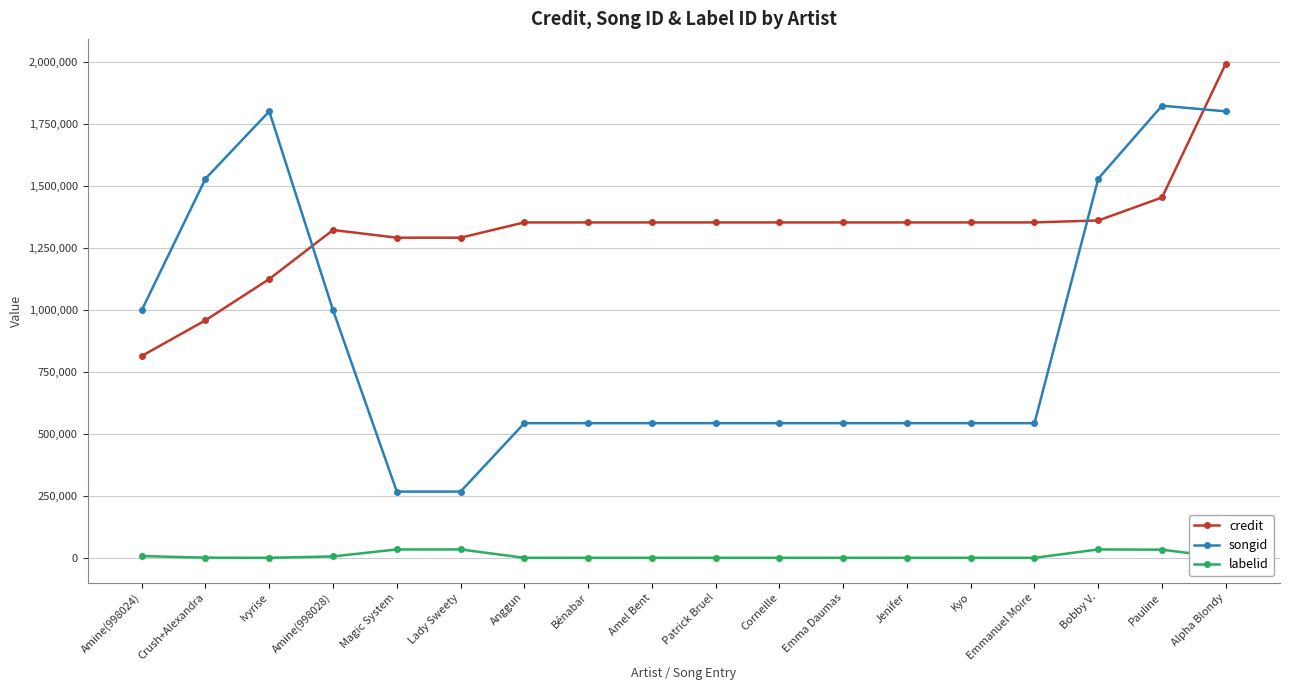

What is the smallest value displayed?

-1